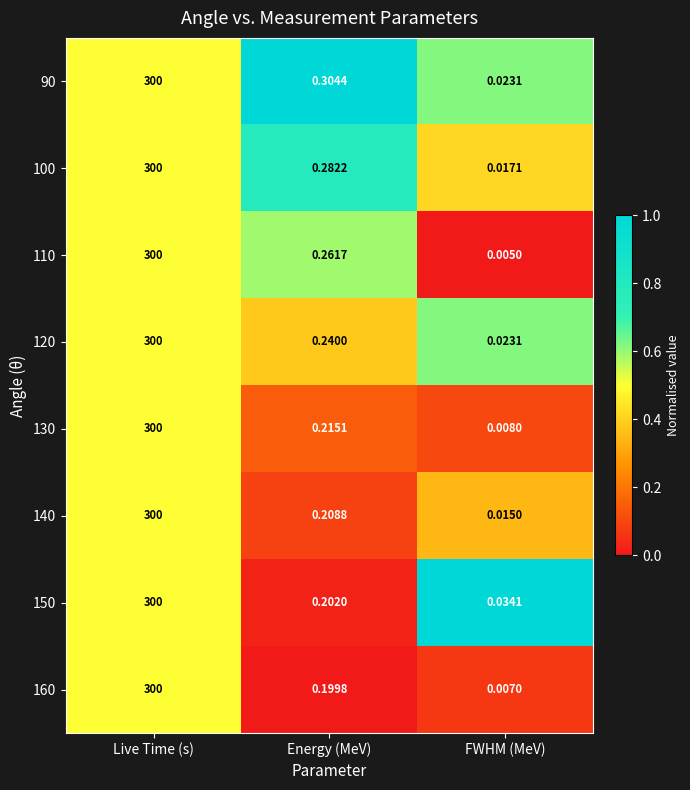

At which label is 130 closest to 150?

Energy (MeV)